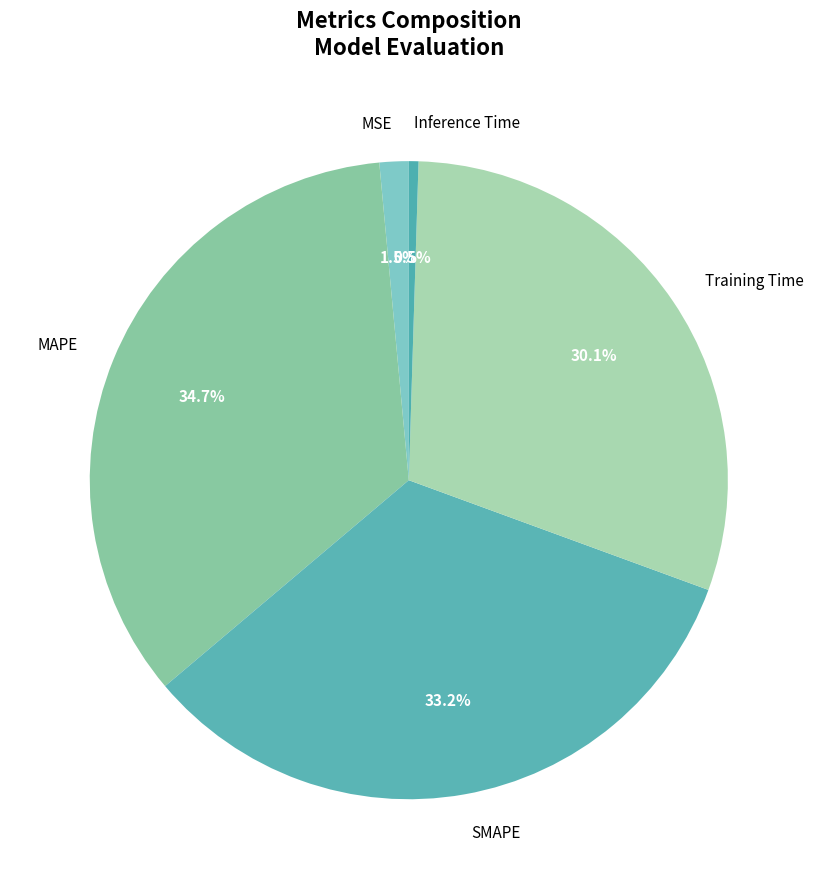

How many segments does this pie chart have?

5